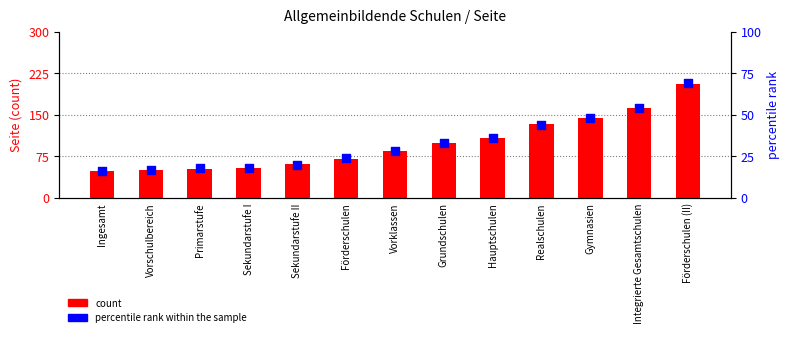

Which series has the largest total across all categories?

count